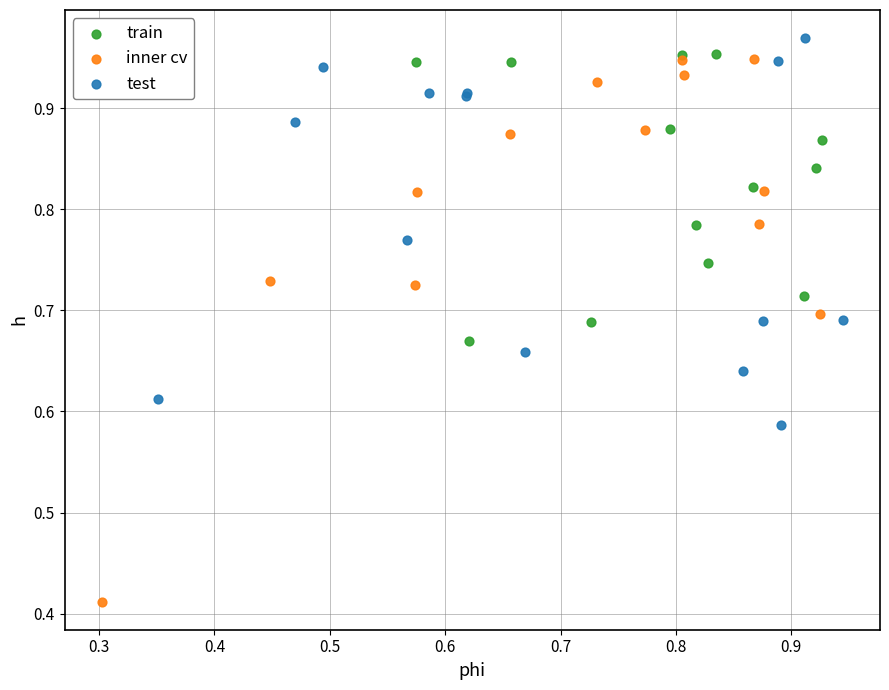

Which series reaches the minimum Y coordinate?

inner cv